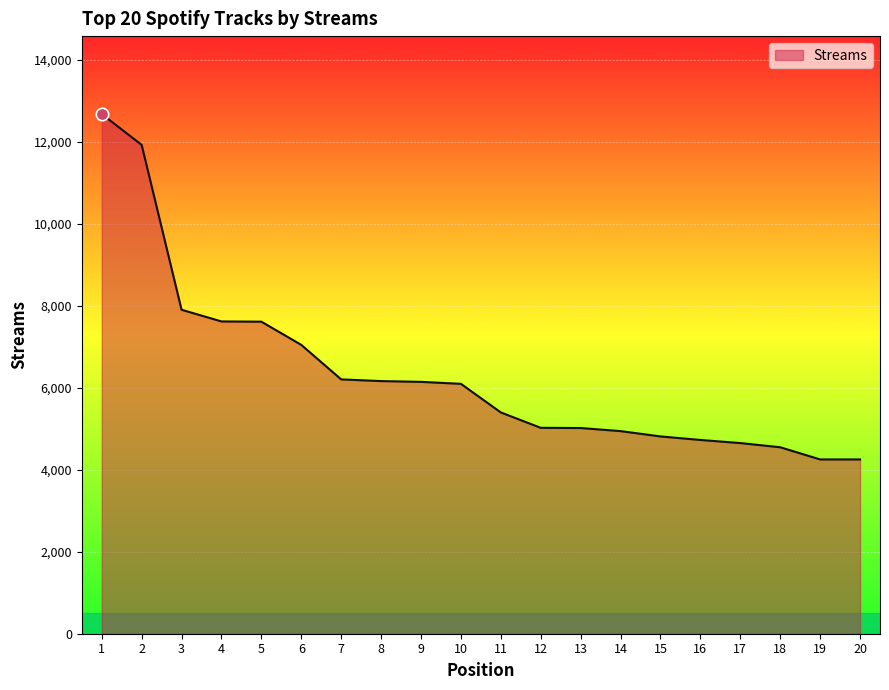

What is the change in value from 1 to 12?

-7653